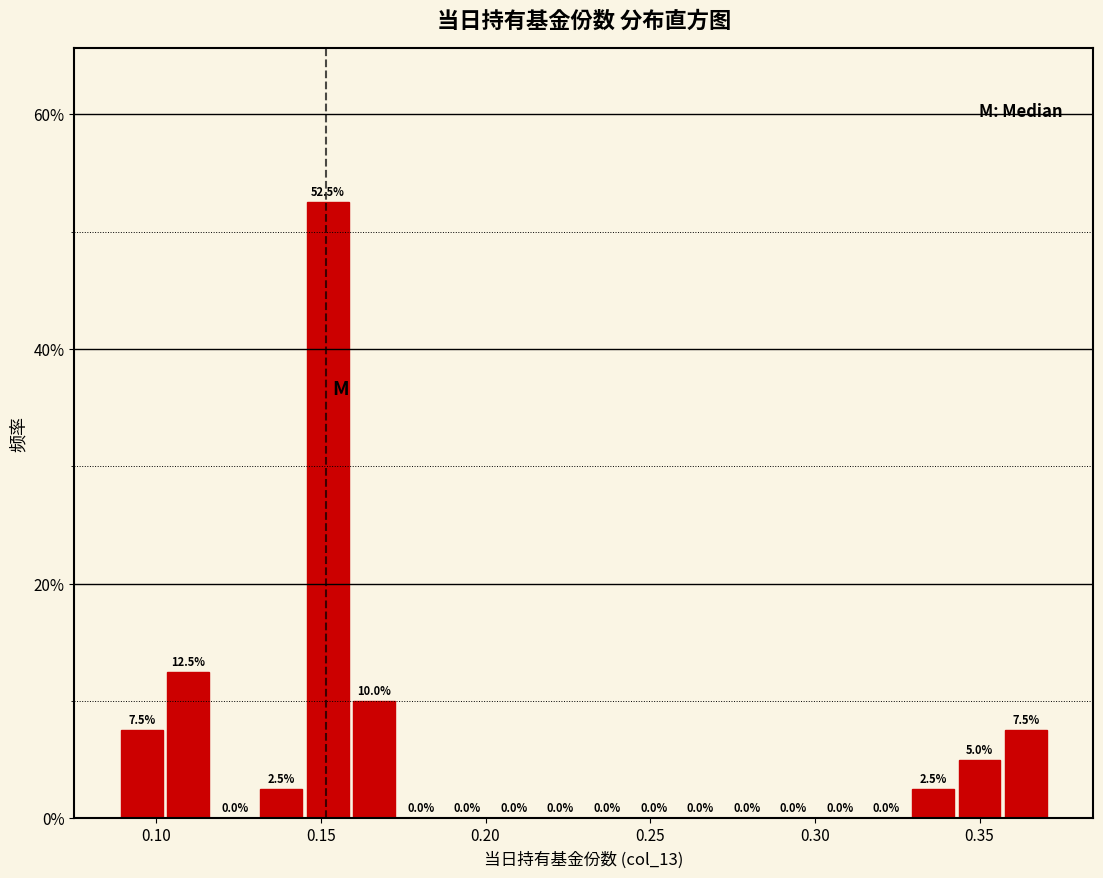

Read against the x-axis, roughly where is the centre of the tallest bar?

0.150